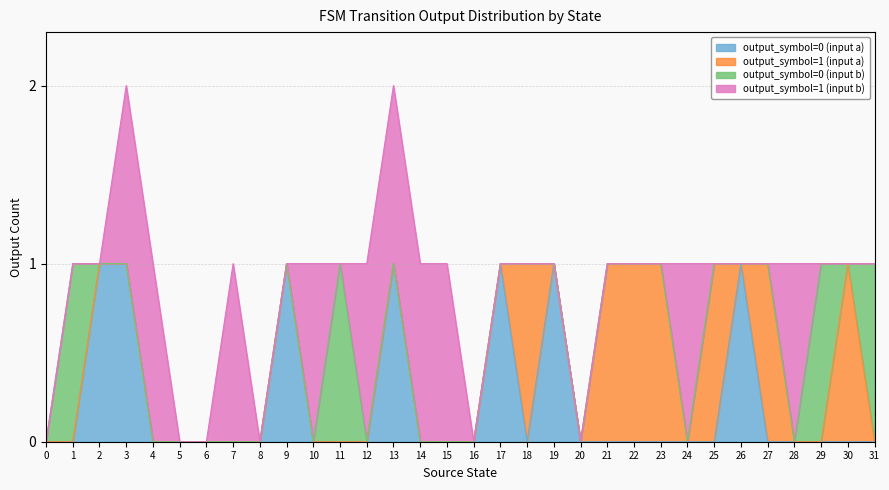

What is the spread (max minus min) of values at 26?

1